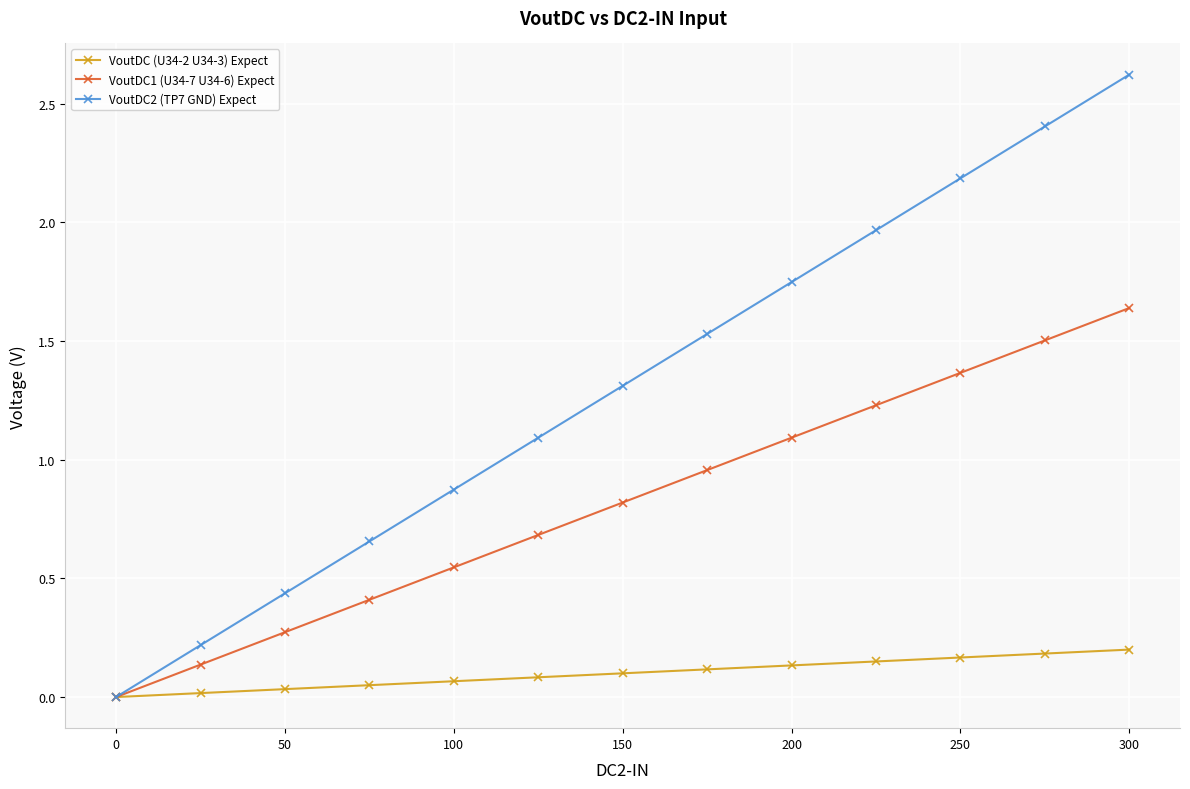

Which series has the widest spread of values?

VoutDC2 (TP7 GND) Expect